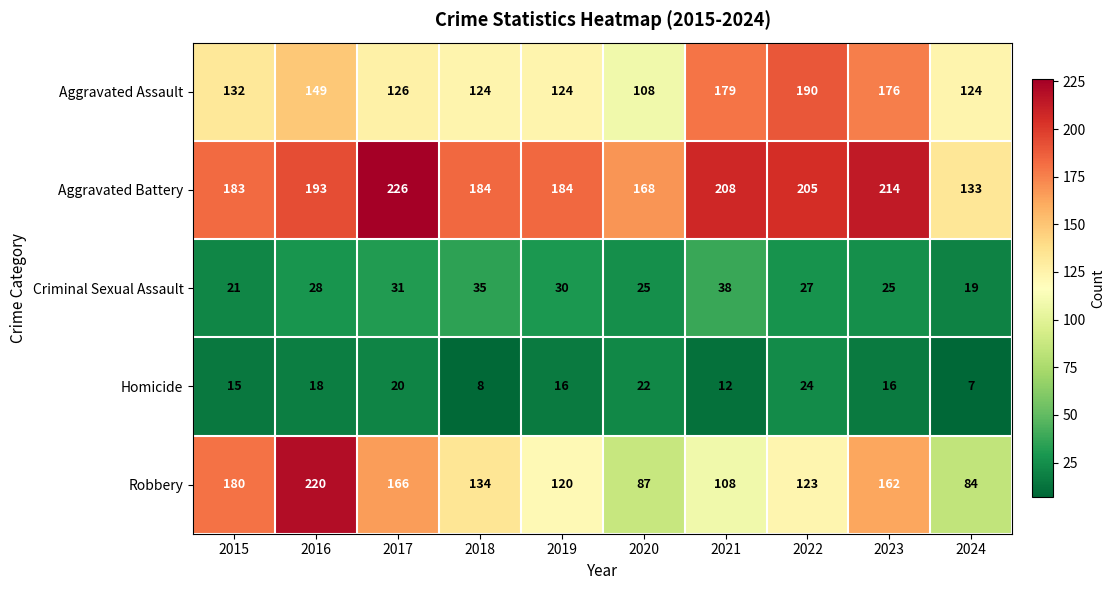

What is the total value across all series at 2017?

569